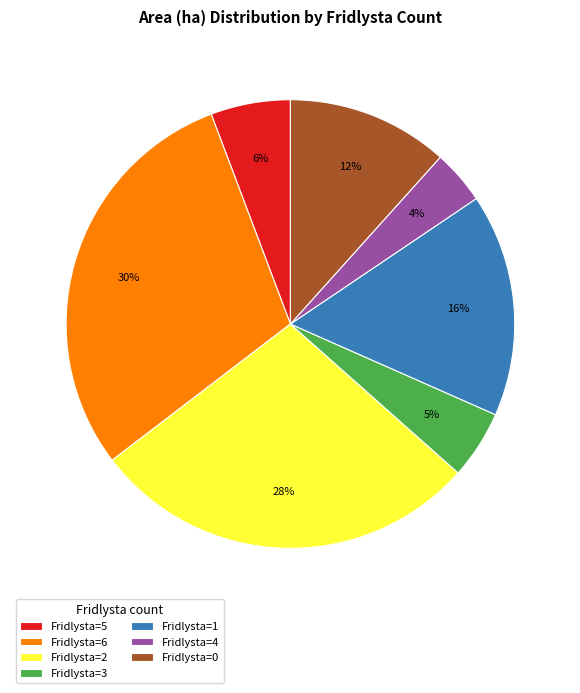

Is there any slice that represents more than half of the pie?

No